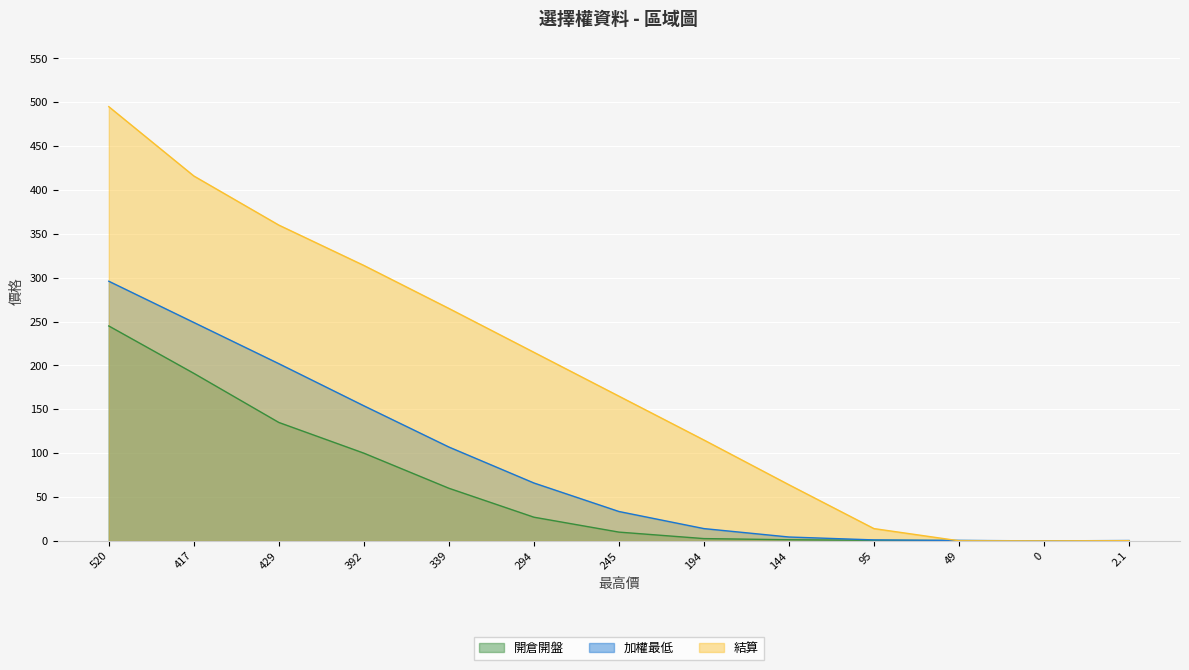

True or false: 加權最高 and 加權最低 intersect in this chart.

False